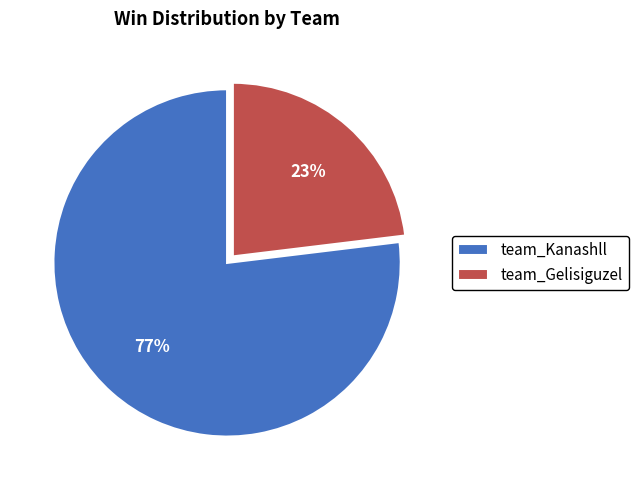

Which category accounts for the majority?

team_Kanashll